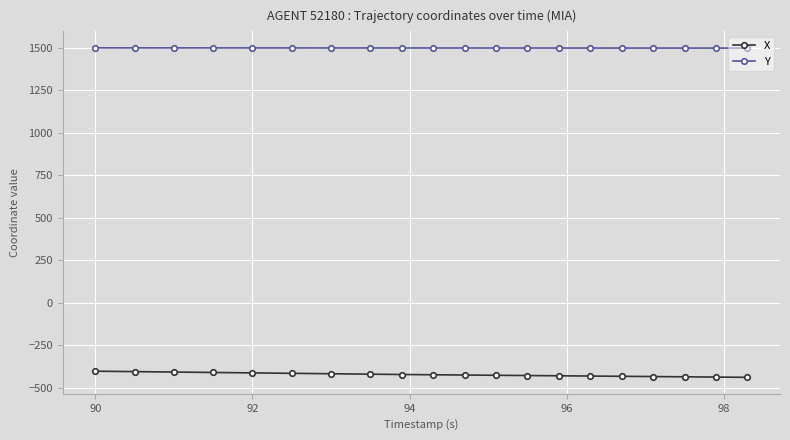

True or false: X and Y cross at least once.

False